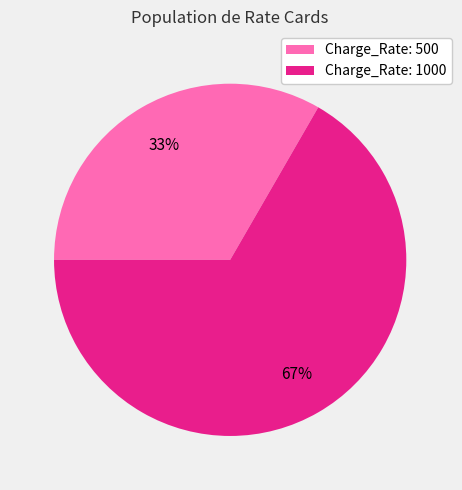

What percentage is the Charge_Rate: 1000 slice, to the nearest percent?

67%